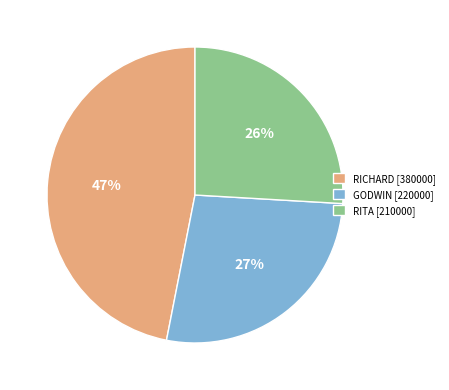

To the nearest percent, what is the difference between the GODWIN and RICHARD slice percentages?

20%